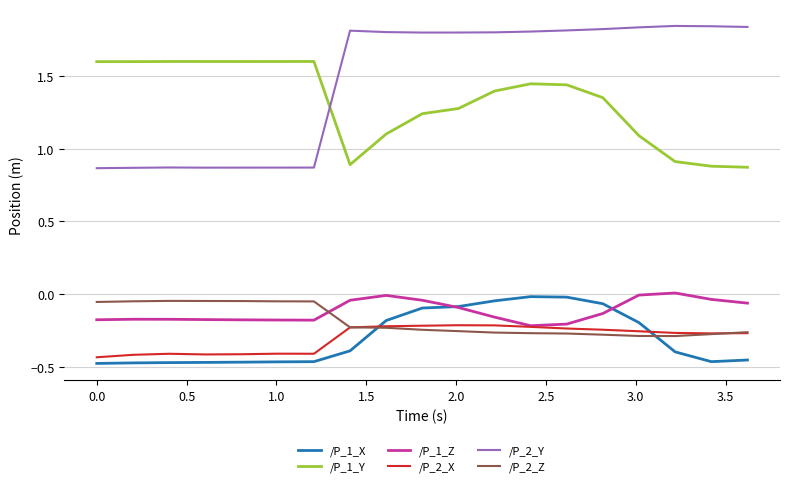

Which series has the largest range (max minus min)?

/P_2_Y